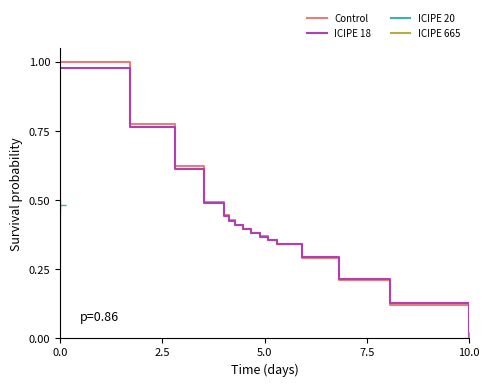

Between 2.5 and 15, which series saw the biggest shift?

Control